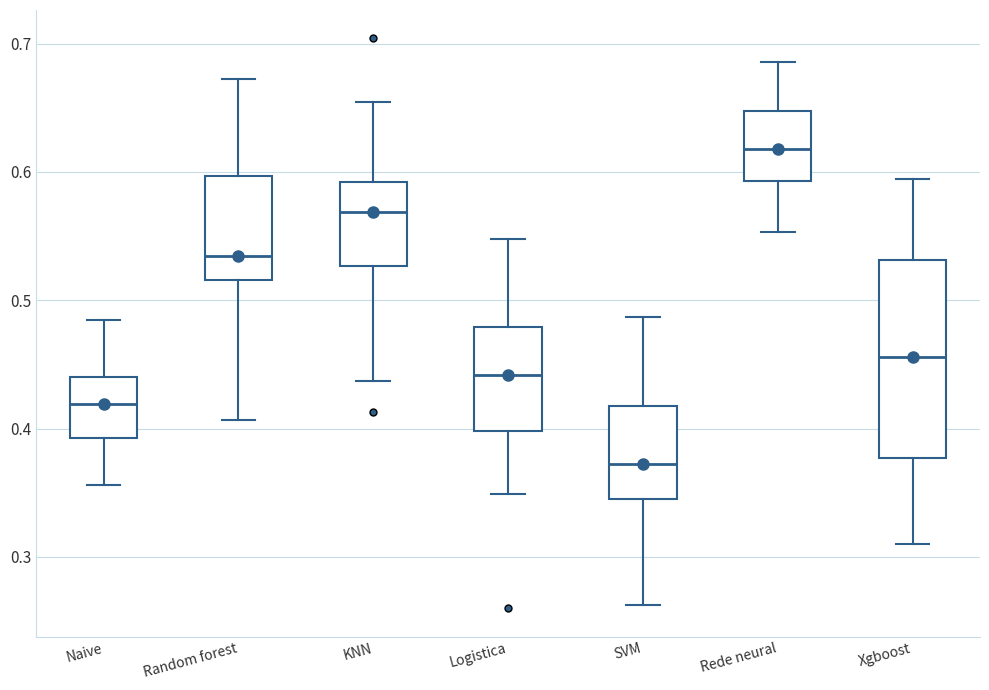

Reading left to right, transcribe this box plot: for each box, give where its median line is, the range the box spans, and where its two whiskers end, as read against the y-axis. The values are not printed on the chart, so give them approximately, as read against the axis.

Naive: median 0.42, box 0.39 to 0.44, whiskers 0.36 to 0.48
Random forest: median 0.53, box 0.52 to 0.60, whiskers 0.41 to 0.67
KNN: median 0.57, box 0.53 to 0.59, whiskers 0.44 to 0.65
Logistica: median 0.44, box 0.40 to 0.48, whiskers 0.35 to 0.55
SVM: median 0.37, box 0.35 to 0.42, whiskers 0.26 to 0.49
Rede neural: median 0.62, box 0.59 to 0.65, whiskers 0.55 to 0.69
Xgboost: median 0.46, box 0.38 to 0.53, whiskers 0.31 to 0.59